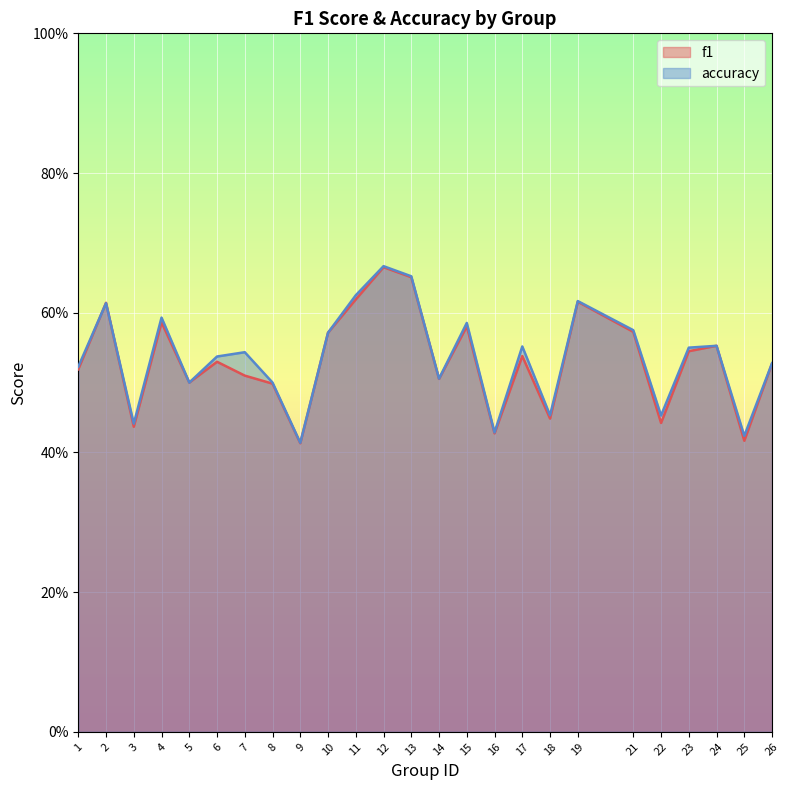

How many intersections are there between f1 and accuracy?

4